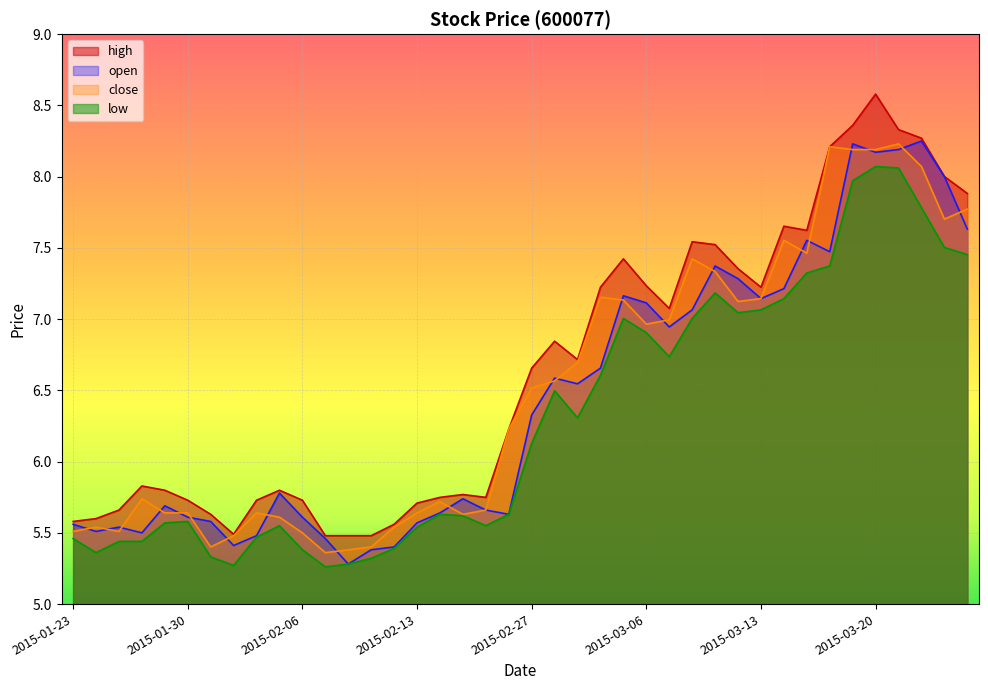

What is the value of the open point at the 1st from the left?

5.6